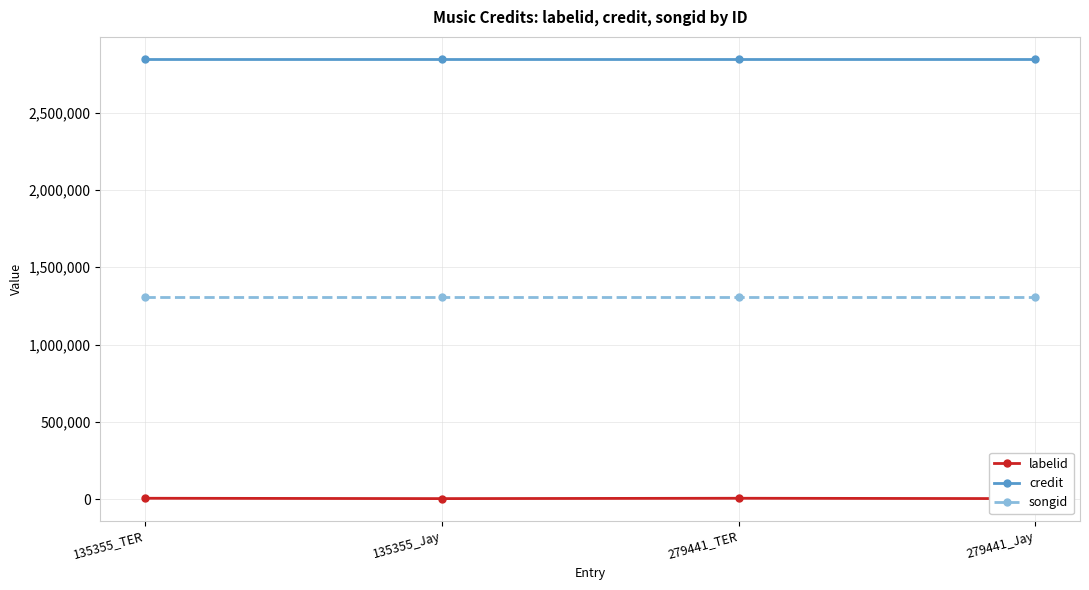

What is the value of the credit point at the 1st from the left?

2848475